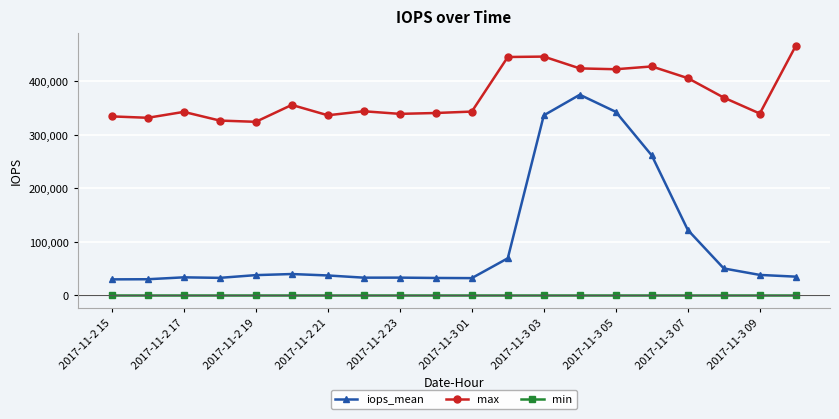

What is the difference between the maximum and second lowest values in the iops_mean series?

345205